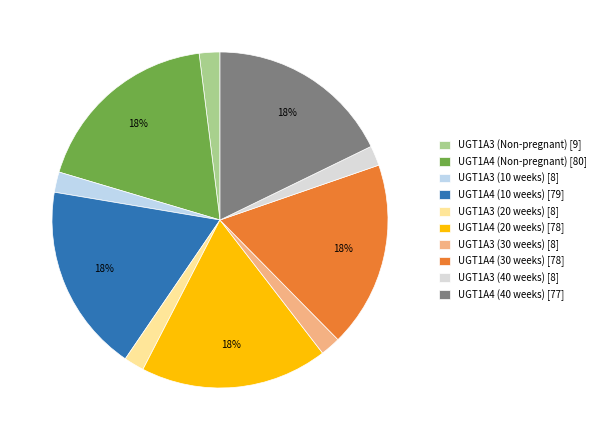

To the nearest percent, what is the difference between the largest and smallest slice percentages?

16%